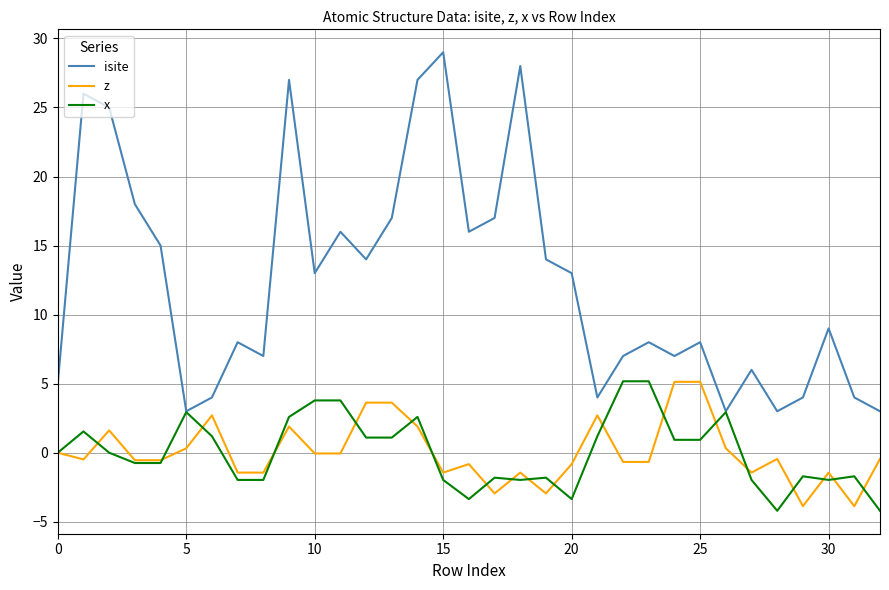

Which series has the largest total across all categories?

isite